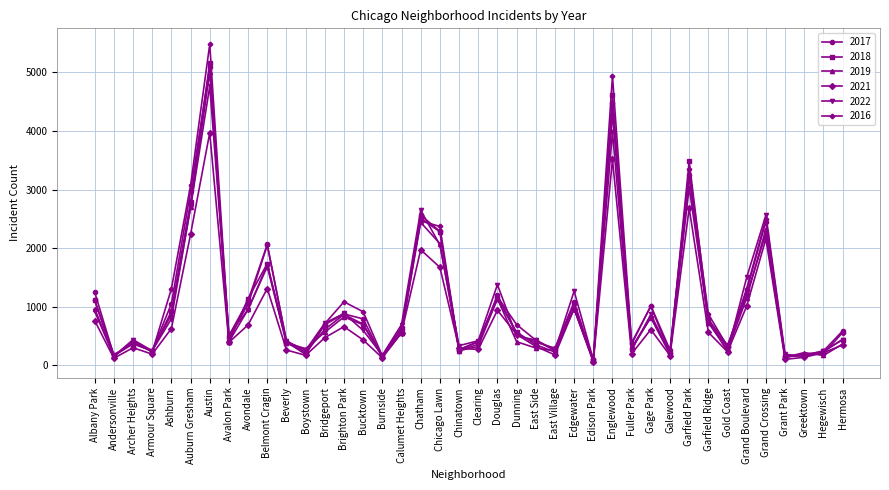

Which label corresponds to the largest value in the chart?

Austin